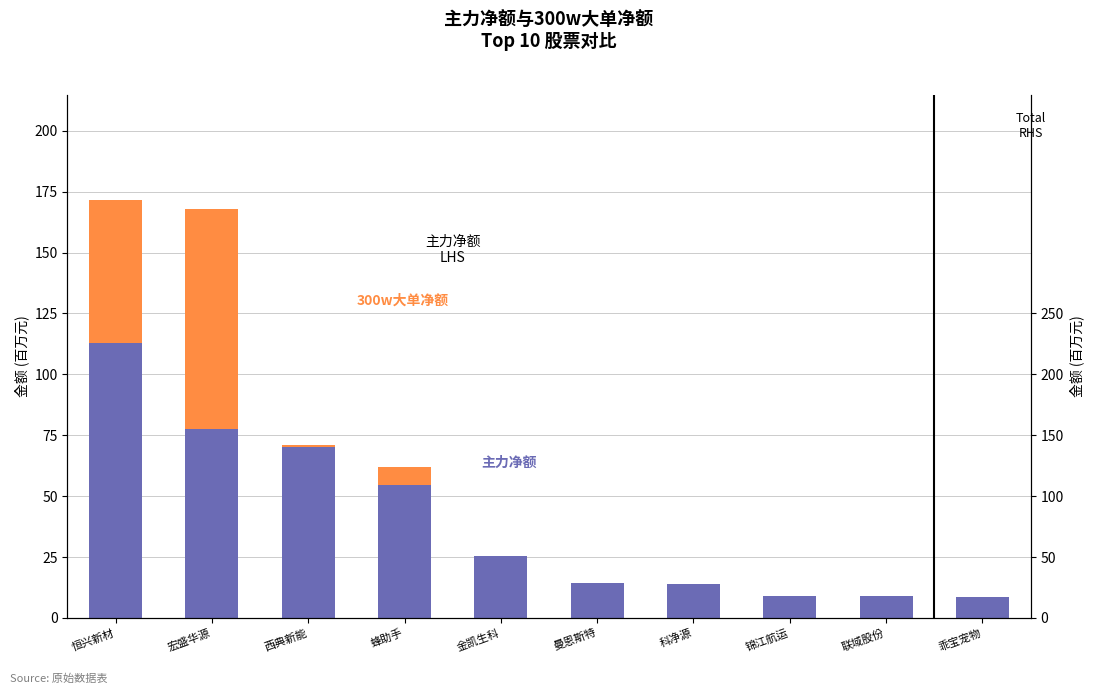

The 主力净额 series shows 11.6 at 乖宝宠物. True or false?

False